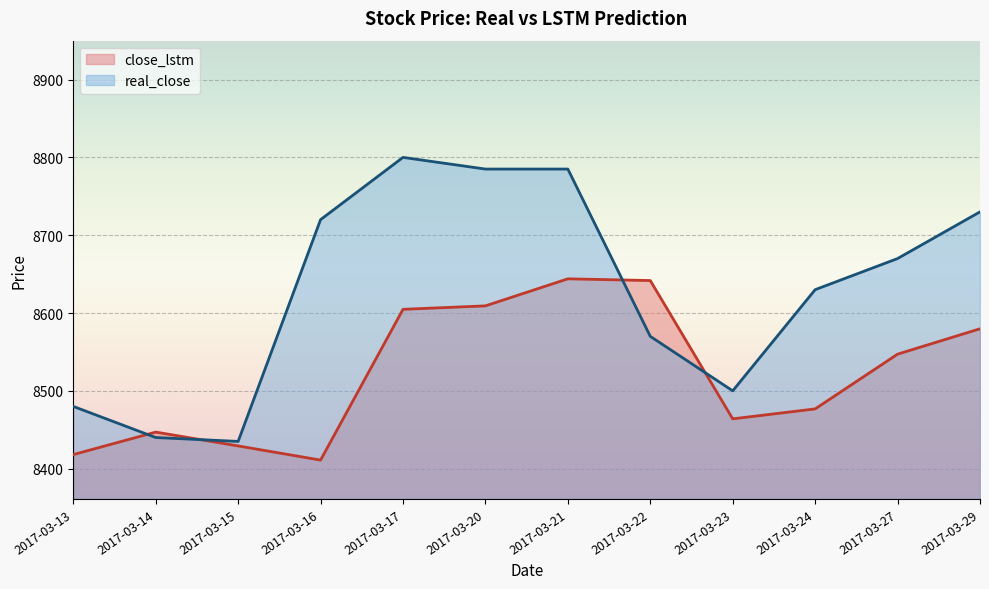

How many interior local valleys does the real_close series have?

2